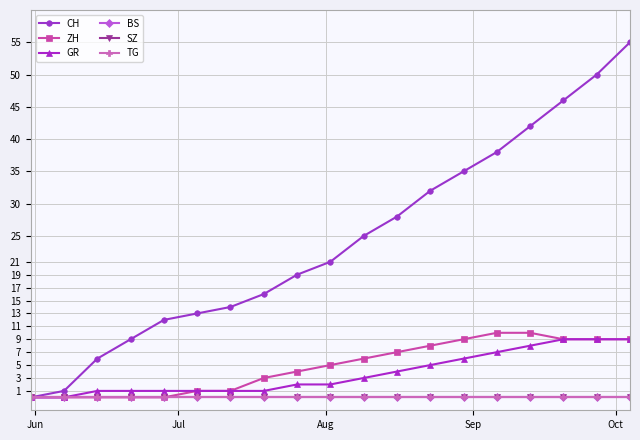

Reading left to right, transcribe all the data shown in this chart.

CH: 0	1	6	9	12	13	14	16	19	21	25	28	32	35	38	42	46	50	55
ZH: 0	0	0	0	0	1	1	3	4	5	6	7	8	9	10	10	9	9	9
GR: 0	0	1	1	1	1	1	1	2	2	3	4	5	6	7	8	9	9	9
BS: 0	0	0	0	0	0	0	0	0	0	0	0	0	0	0	0	0	0	0
SZ: 0	0	0	0	0	0	0	0	0	0	0	0	0	0	0	0	0	0	0
TG: 0	0	0	0	0	0	0	0	0	0	0	0	0	0	0	0	0	0	0